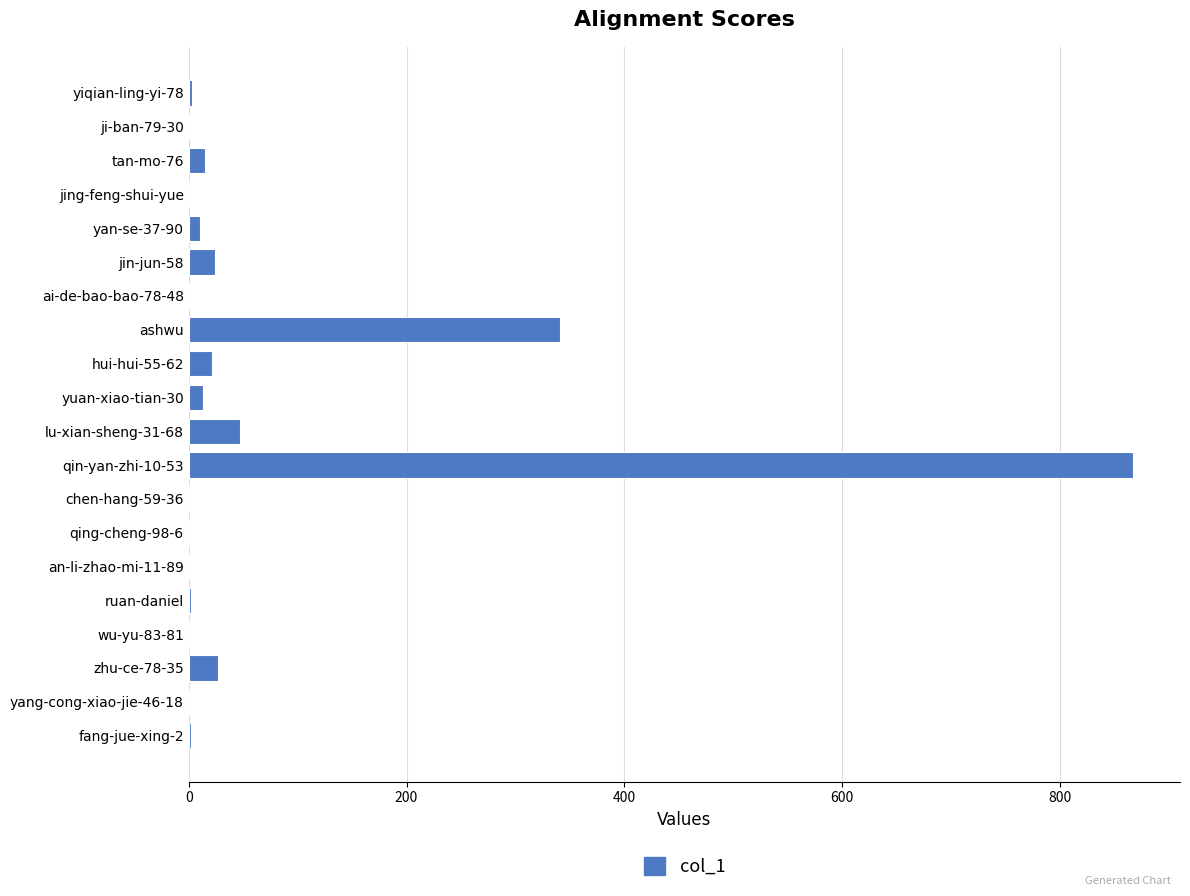

Which has a higher value, chen-hang-59-36 or hui-hui-55-62?

hui-hui-55-62